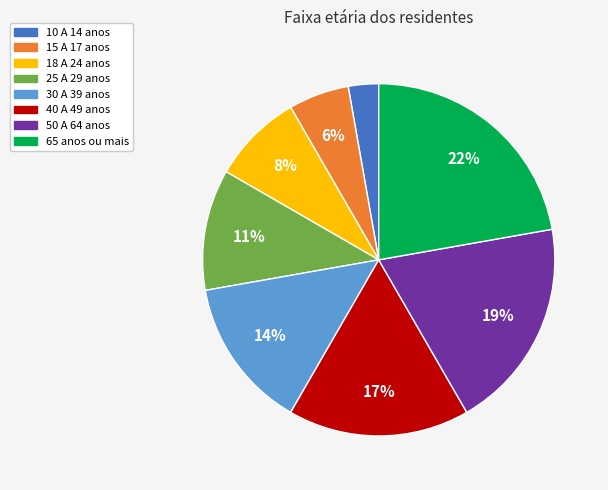

What percentage is the 65 anos ou mais slice, to the nearest percent?

22%